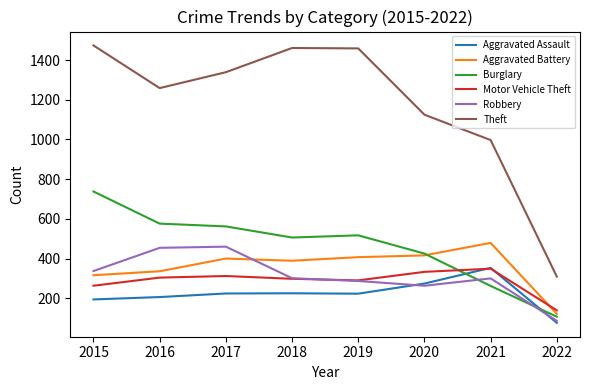

In Aggravated Assault, how many points are higher than both neighbors (excluding endpoints)?

2